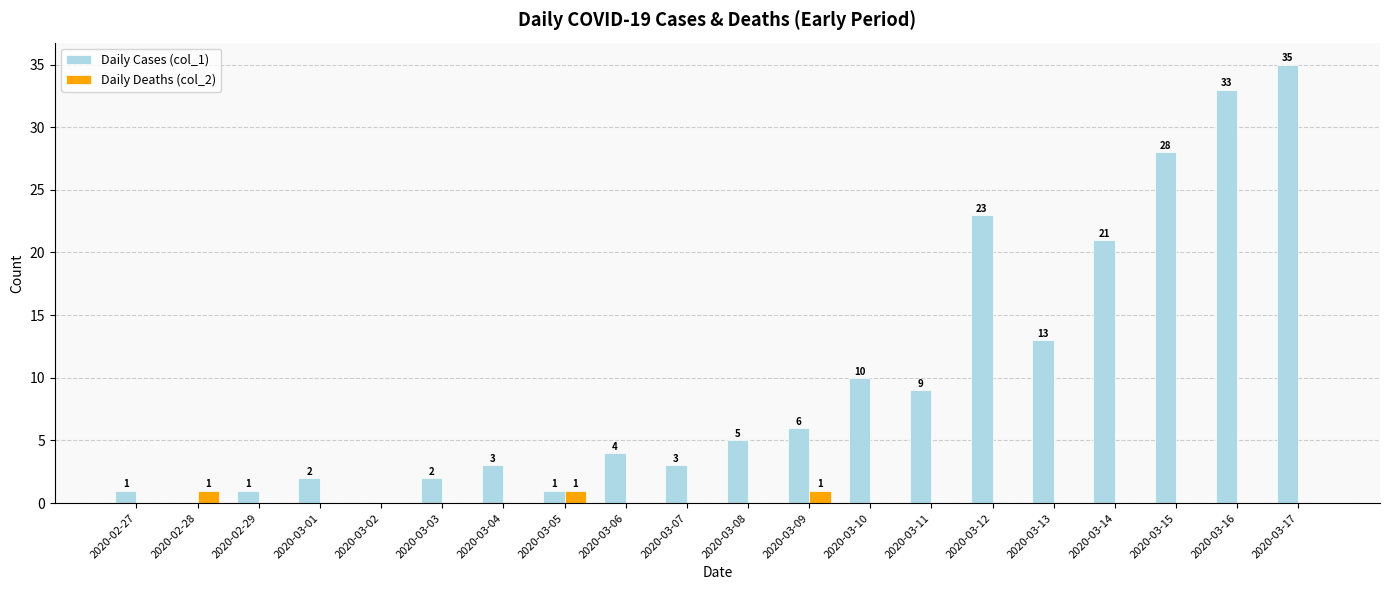

Is it true that Daily Cases (col_1) equals 28 at 2020-03-15?

True